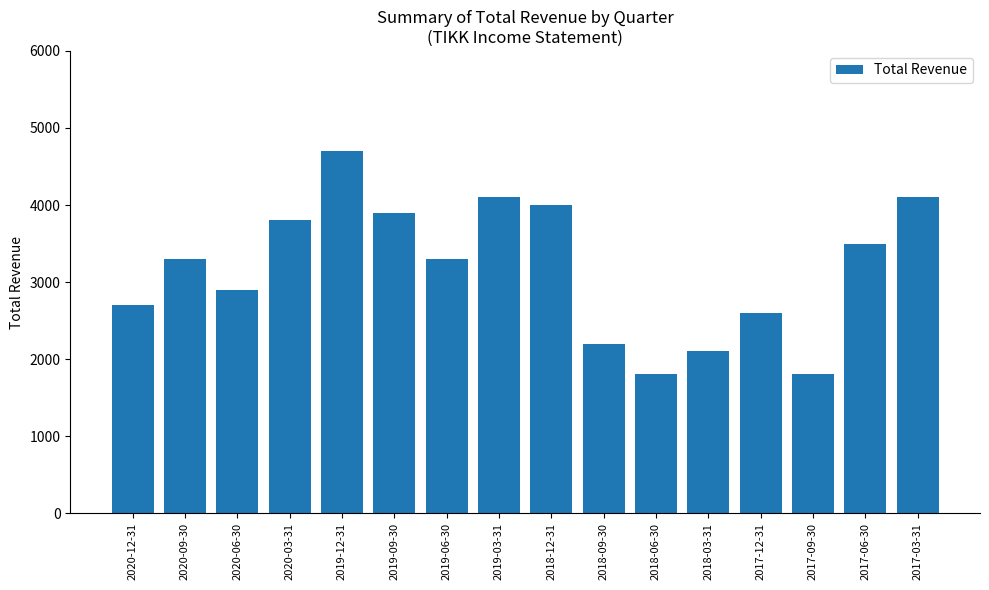

What is the smallest value displayed?

1800